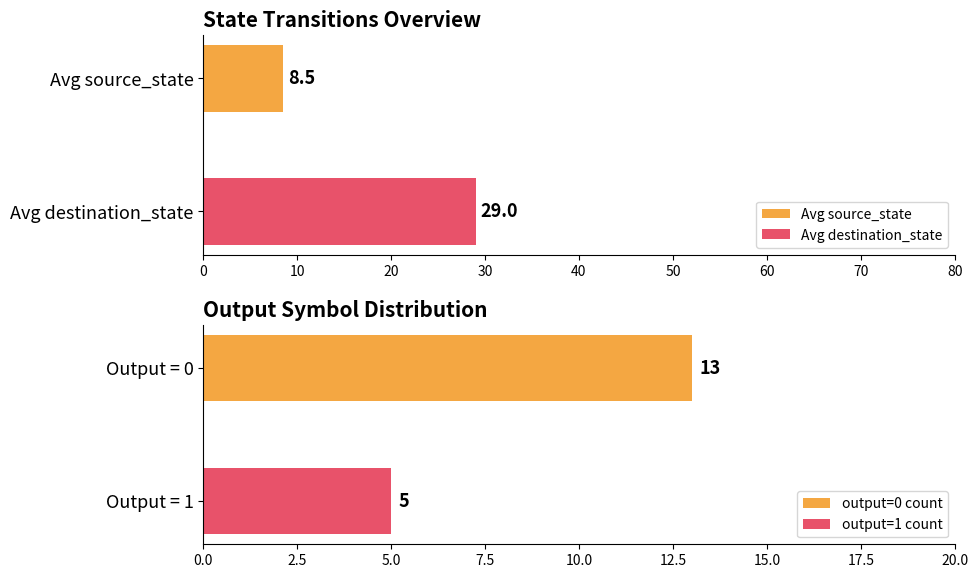

What is the lowest value of the Avg source_state series?

8.5